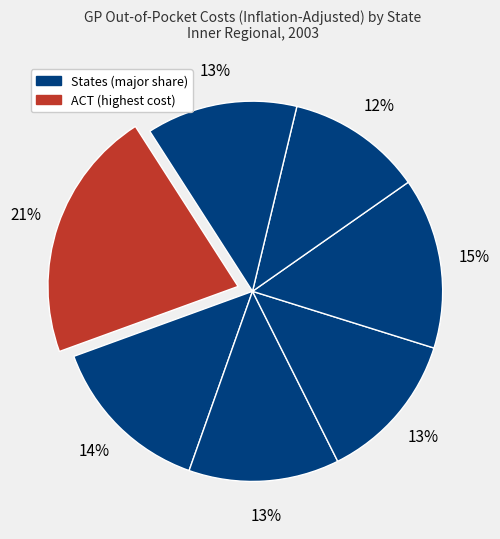

How many slices are in this pie chart?

7